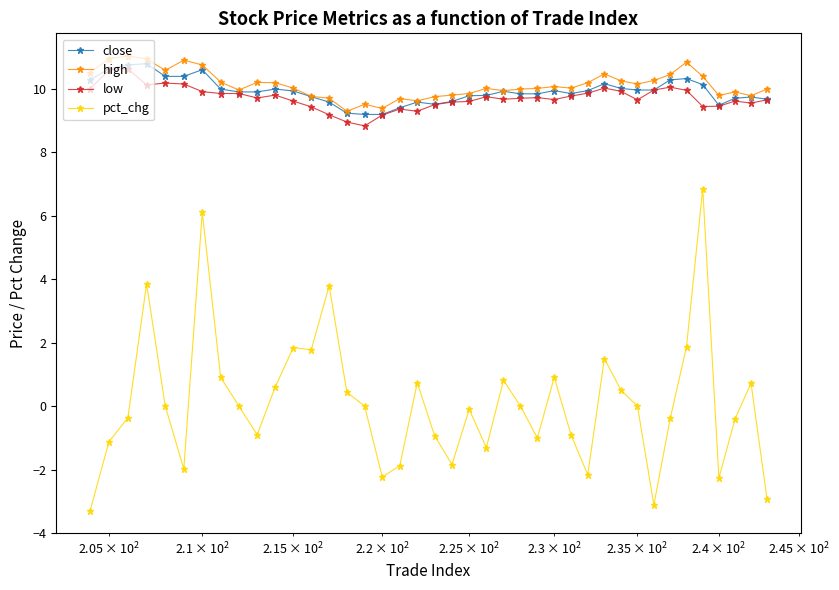

Which series has the widest spread of values?

pct_chg